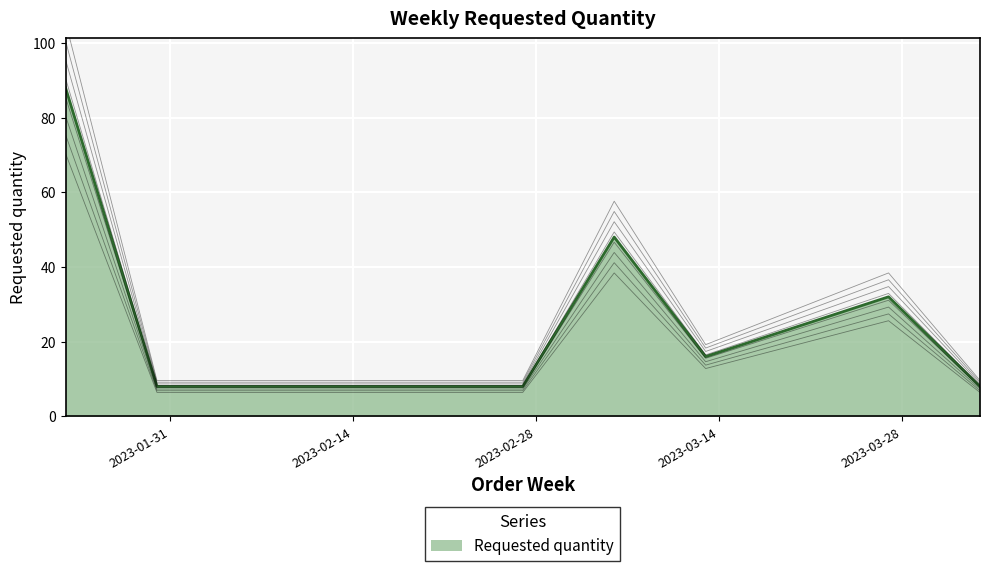

What is the minimum value for Requested quantity?

8